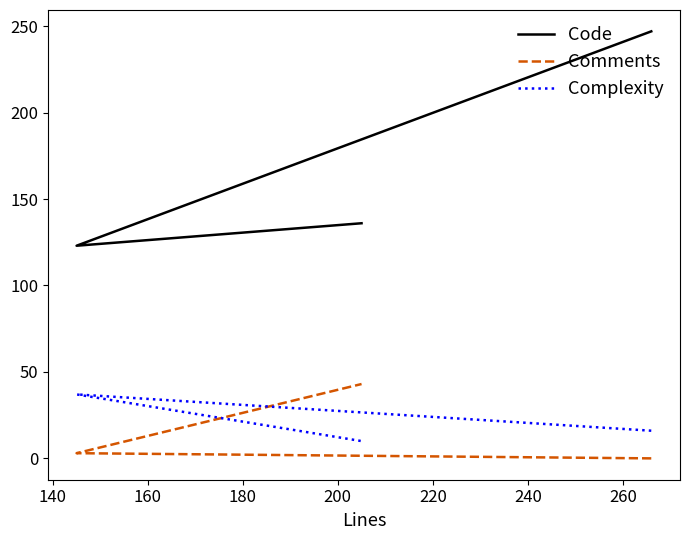

Reading left to right, transcribe all the data shown in this chart.

Code: 247	123	136
Comments: 0	3	43
Complexity: 16	37	10